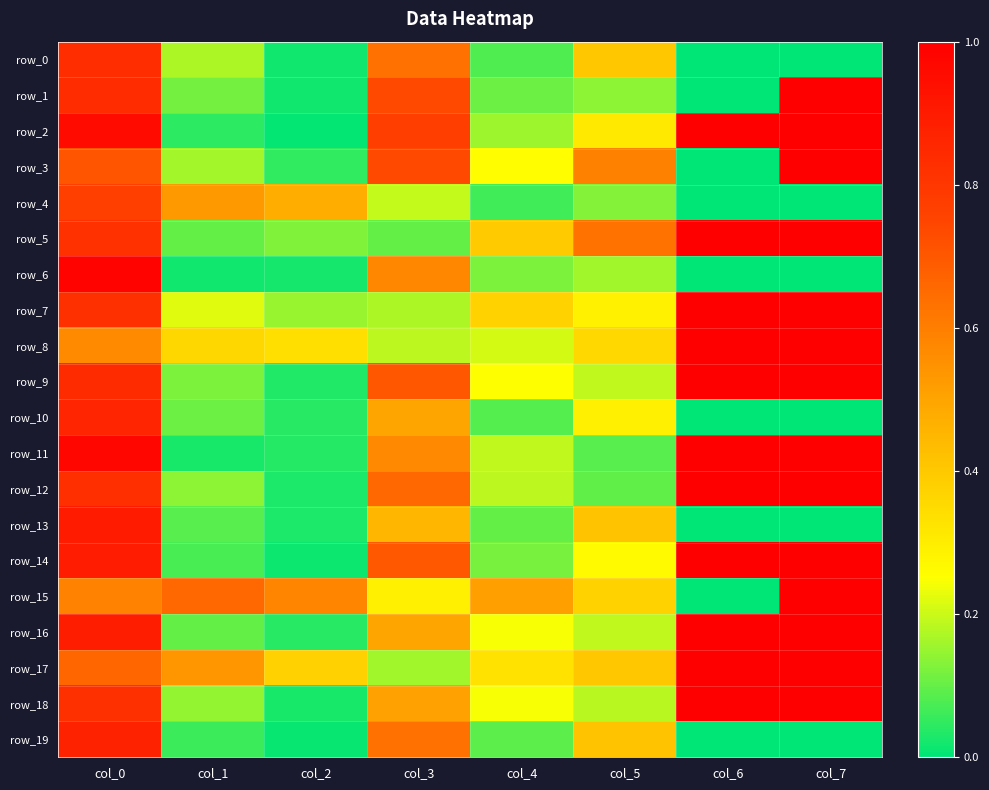

Which series has the largest range (max minus min)?

row_1